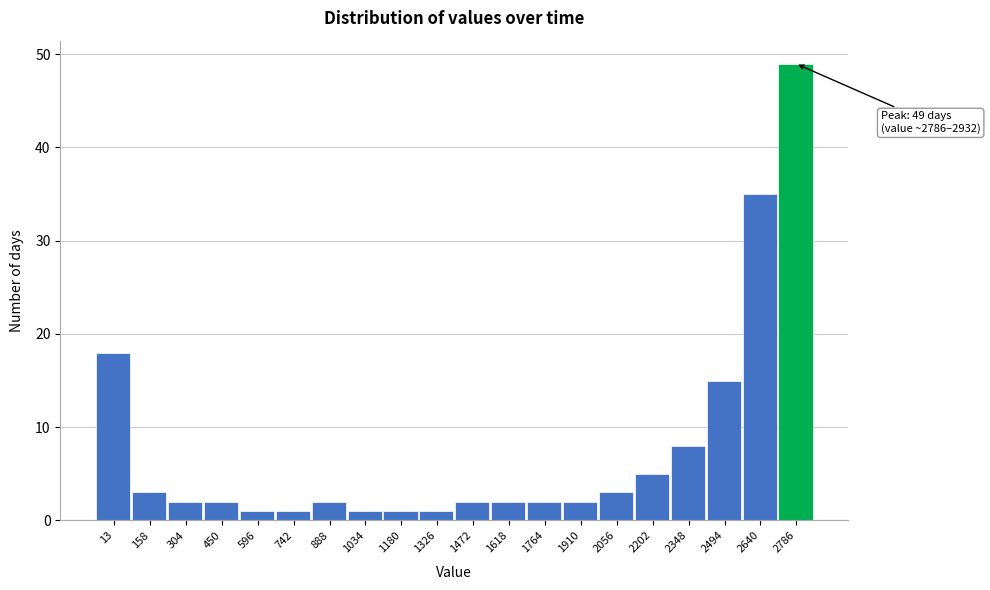

Reading left to right, extract all data points from this chart.

13=18	158=3	304=2	450=2	596=1	742=1	888=2	1034=1	1180=1	1326=1	1472=2	1618=2	1764=2	1910=2	2056=3	2202=5	2348=8	2494=15	2640=35	2786=49